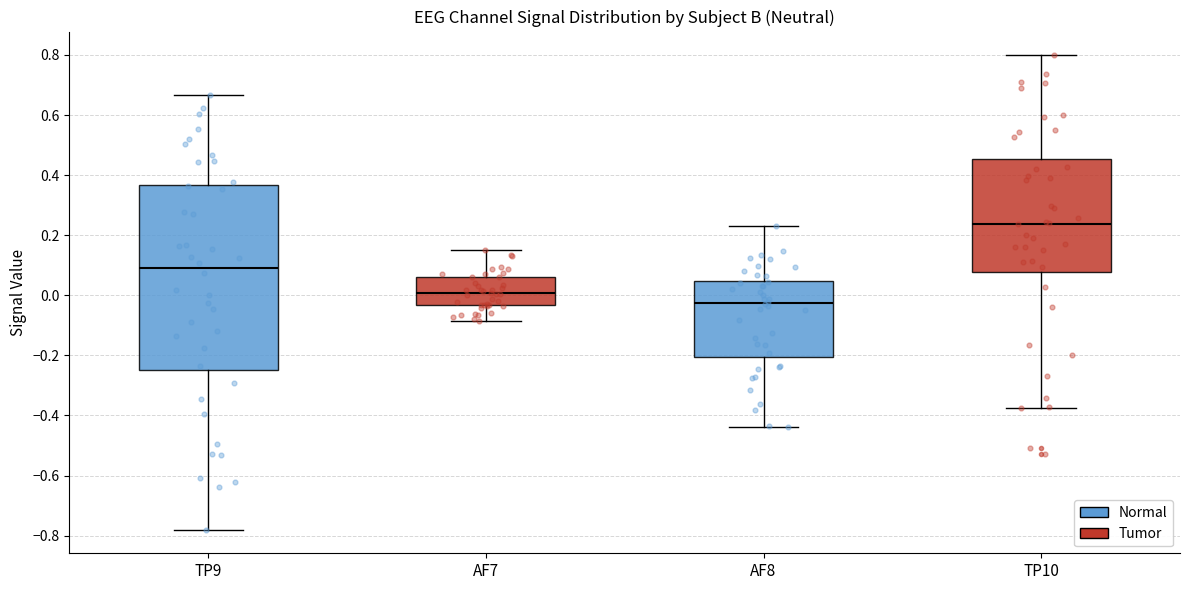

Reading left to right, read every box against the y-axis: the position of its median line, the range the box covers, and the ends of its whiskers. The values are not printed on the chart, so give them approximately, as read against the axis.

TP9: median 0.10, box -0.24 to 0.36, whiskers -0.78 to 0.66
AF7: median 0.00, box -0.04 to 0.06, whiskers -0.08 to 0.16
AF8: median -0.02, box -0.20 to 0.04, whiskers -0.44 to 0.22
TP10: median 0.24, box 0.08 to 0.46, whiskers -0.38 to 0.80